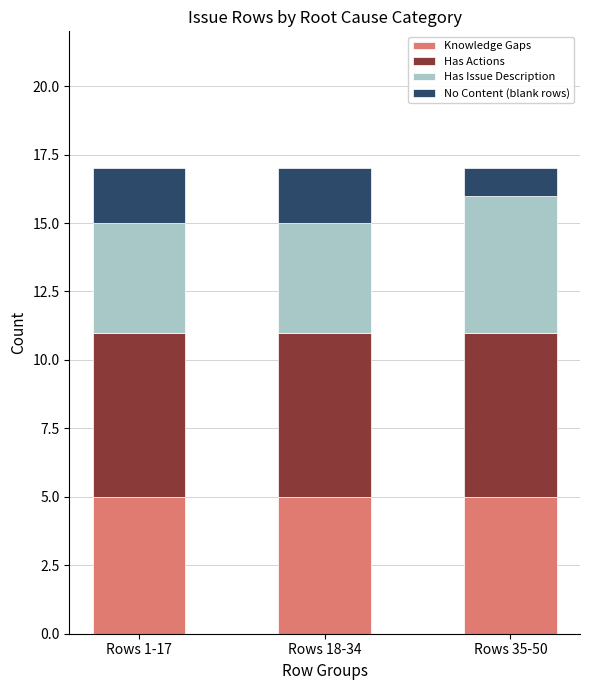

What is the average value of the Knowledge Gaps series?

5